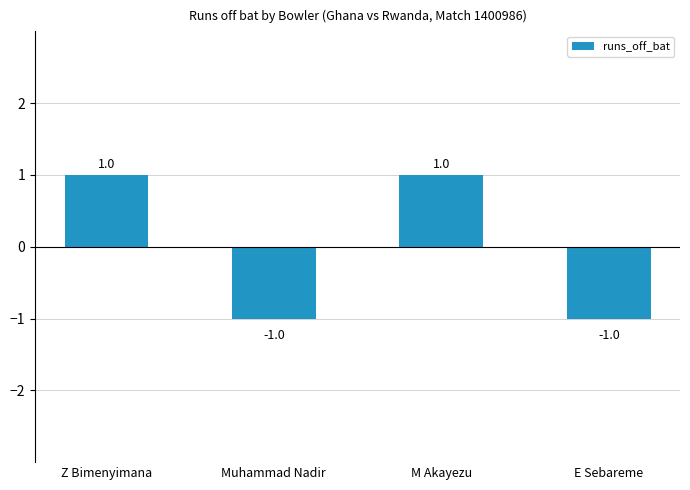

Are the bars horizontal?

No